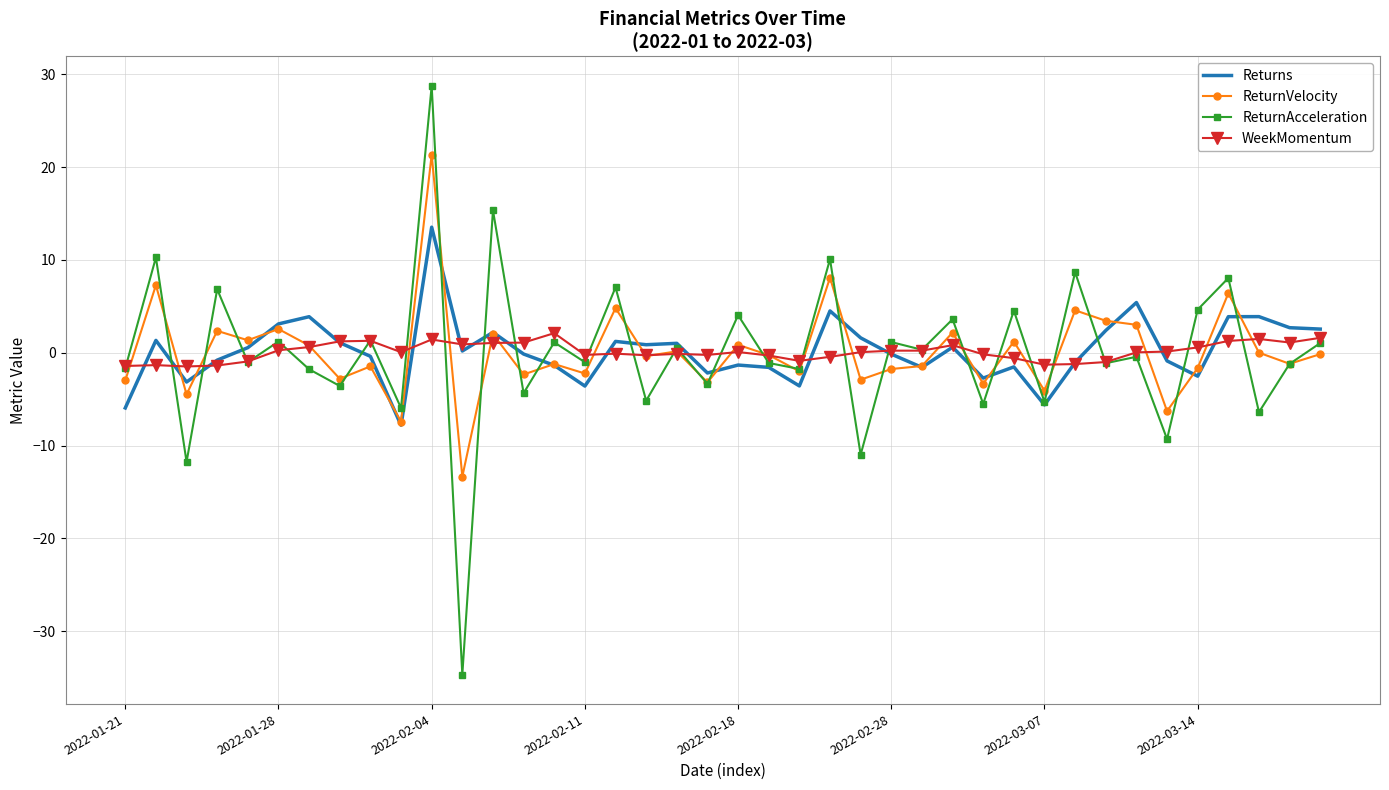

What is the greatest value displayed?

28.8